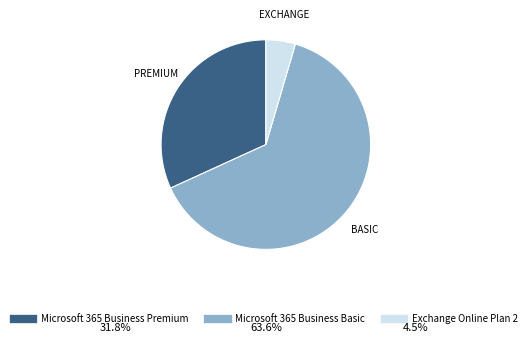

Which has a higher value, Microsoft 365 Business Premium or Microsoft 365 Business Basic?

Microsoft 365 Business Basic